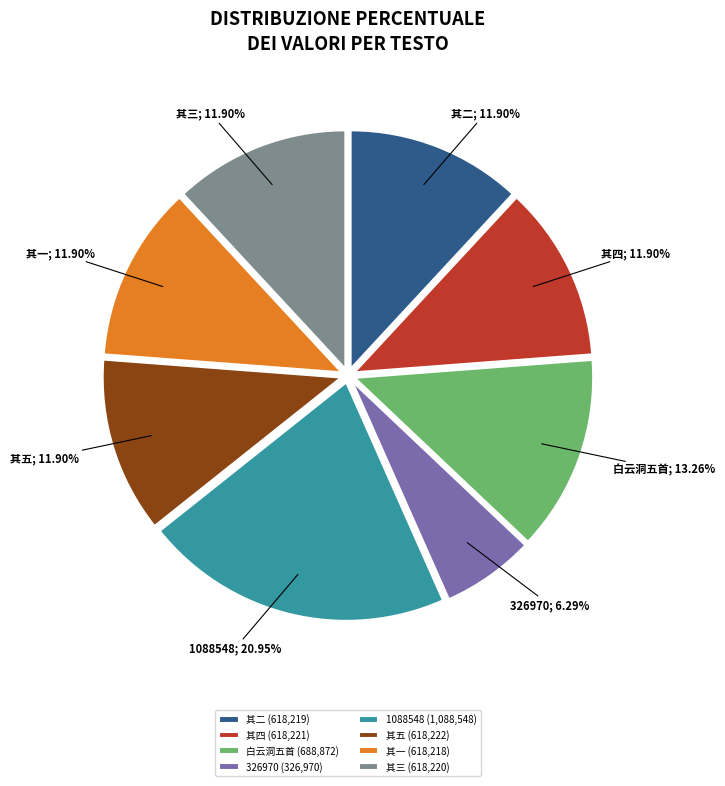

Approximately how many times larger is the value at 其三 (618,220) compared to 白云洞五首 (688,872)?

0.9